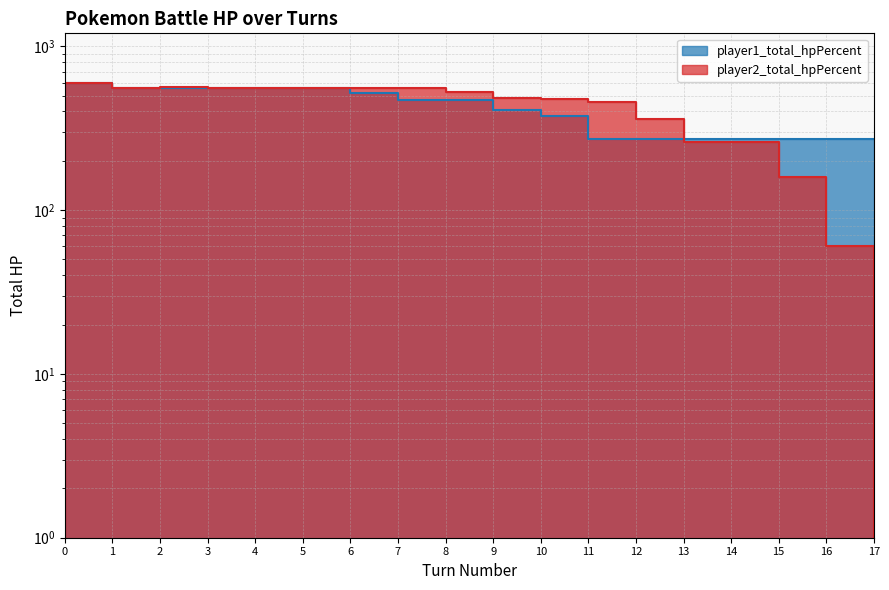

Between which two adjacent categories do player1_total_hpPercent and player2_total_hpPercent first intersect?

1 and 2